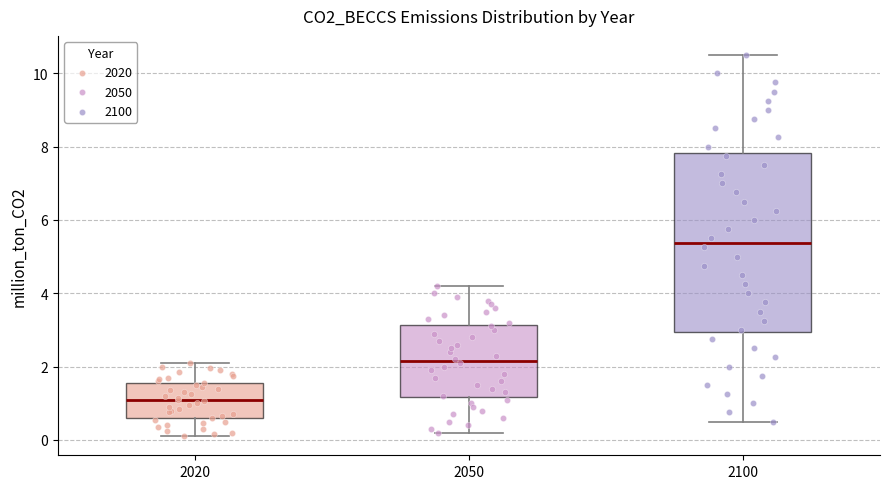

Reading left to right, read every box against the y-axis: the position of its median line, the range the box covers, and the ends of its whiskers. The values are not printed on the chart, so give them approximately, as read against the axis.

2020: median 1.0, box 0.6 to 1.6, whiskers 0.2 to 2.2
2050: median 2.2, box 1.2 to 3.2, whiskers 0.2 to 4.2
2100: median 5.4, box 3.0 to 7.8, whiskers 0.6 to 10.6